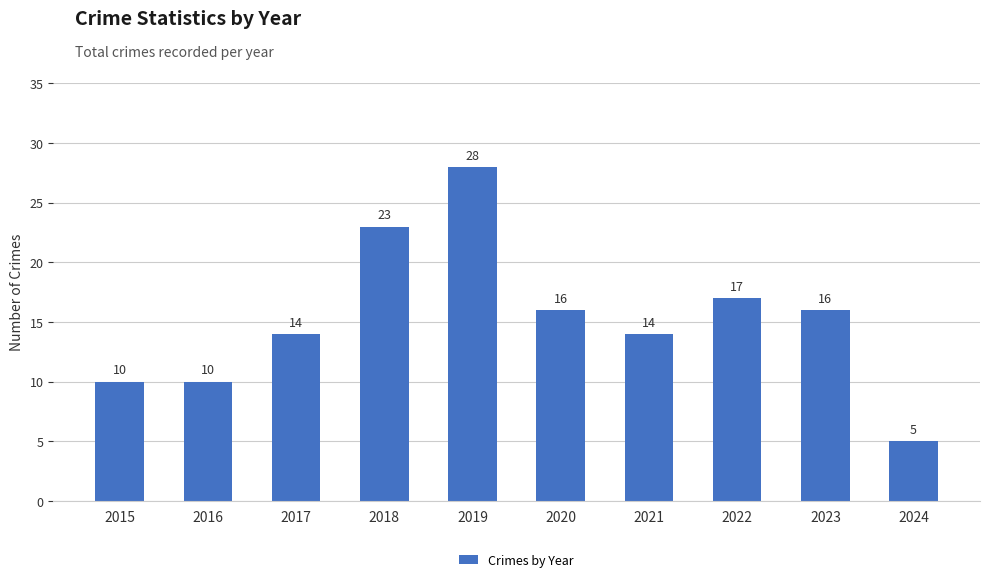

At which label does the data first exceed 16?

2018